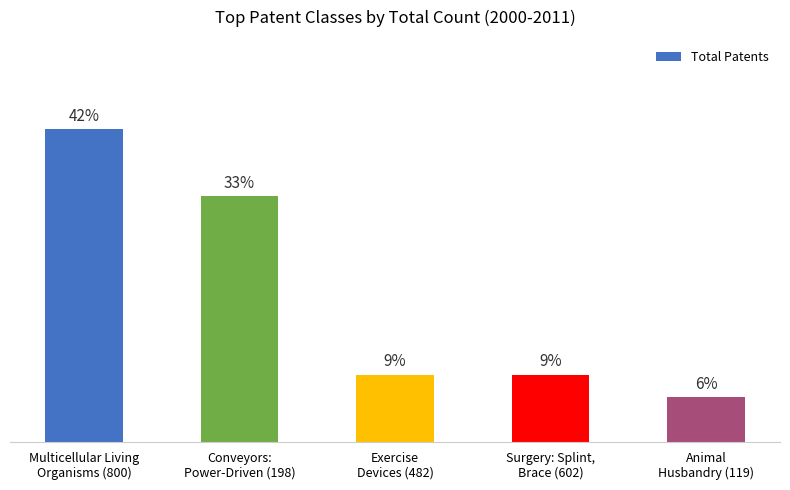

Rank the categories by value from lowest to highest.

Animal
Husbandry (119), Exercise
Devices (482), Surgery: Splint,
Brace (602), Conveyors:
Power-Driven (198), Multicellular Living
Organisms (800)